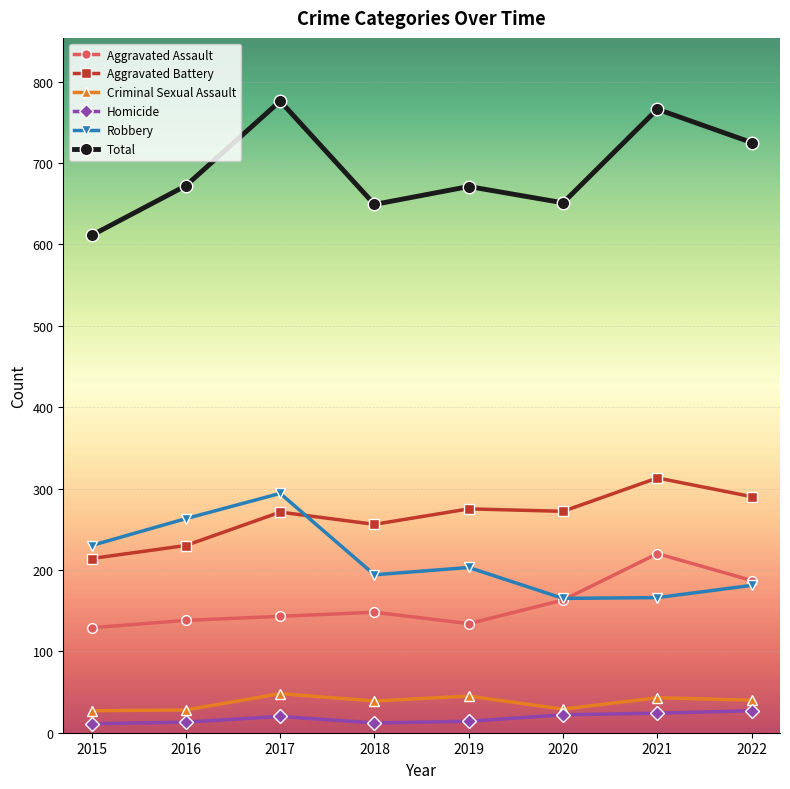

What is the difference between the highest and lowest values at 2021?

742